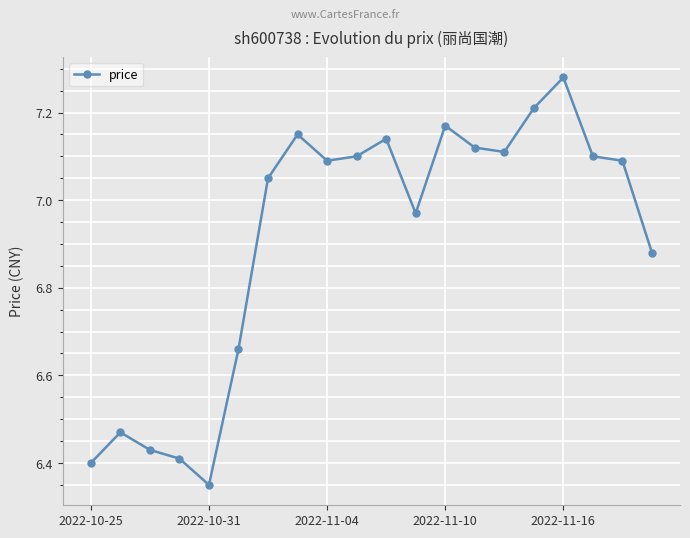

True or false: the data has more than 0 interior local peaks.

True